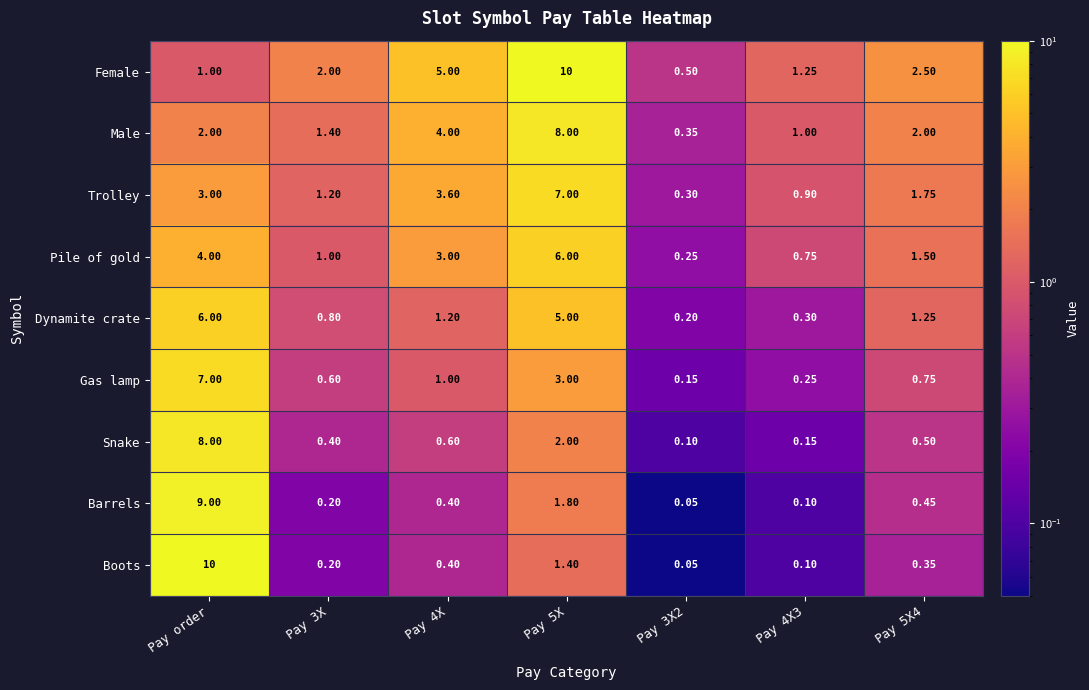

Which series has the largest range (max minus min)?

Boots